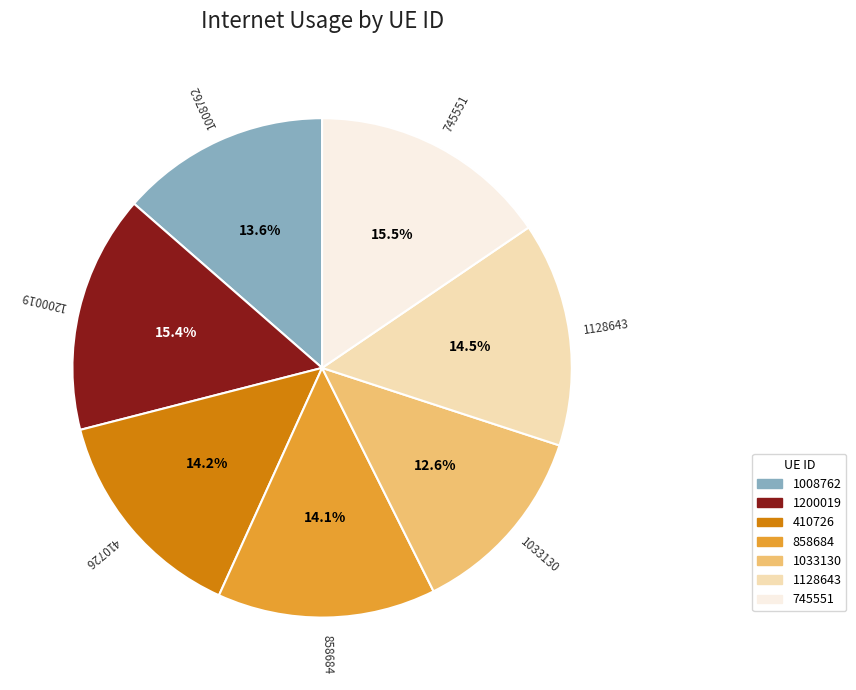

Do 410726 and 745551 together represent more than half of the pie?

No